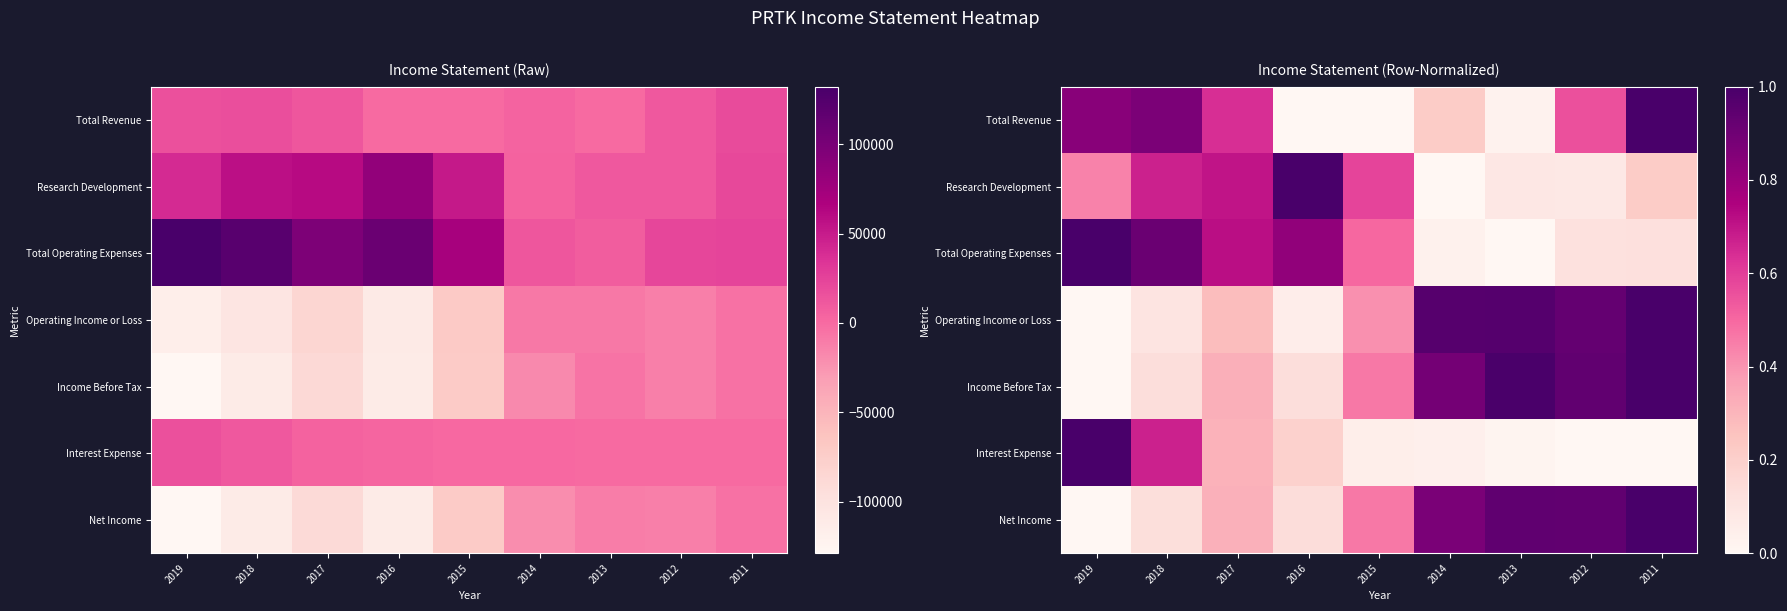

At 2017, list the series in order from largest to smallest.

Total Operating Expenses, Research Development, Total Revenue, Income Before Tax, Net Income, Interest Expense, Operating Income or Loss